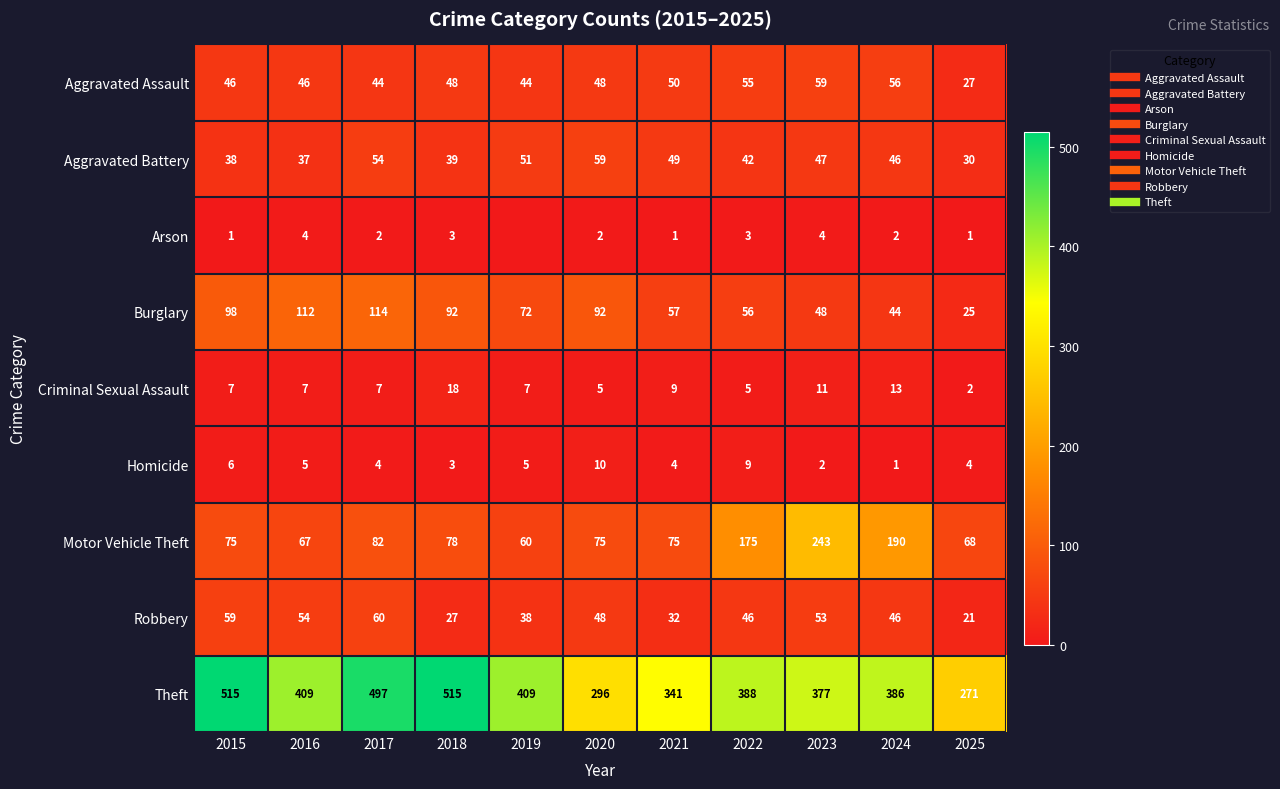

Read the Aggravated Battery value at 2018.

39